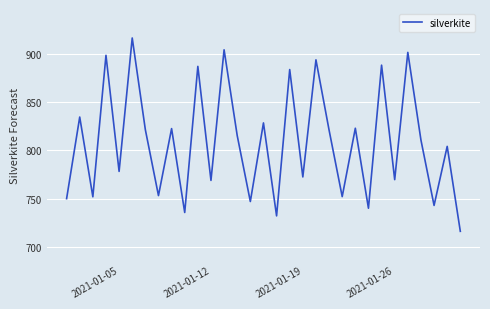

How many values exceed 810?

16